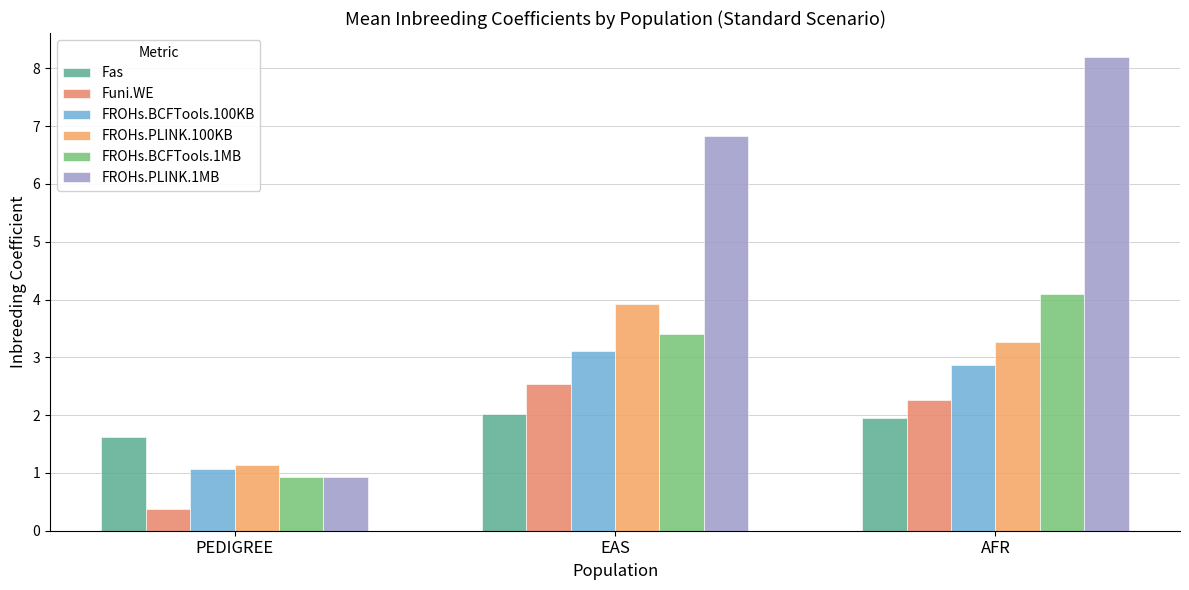

What is the label of the 3rd bar from the left?

AFR